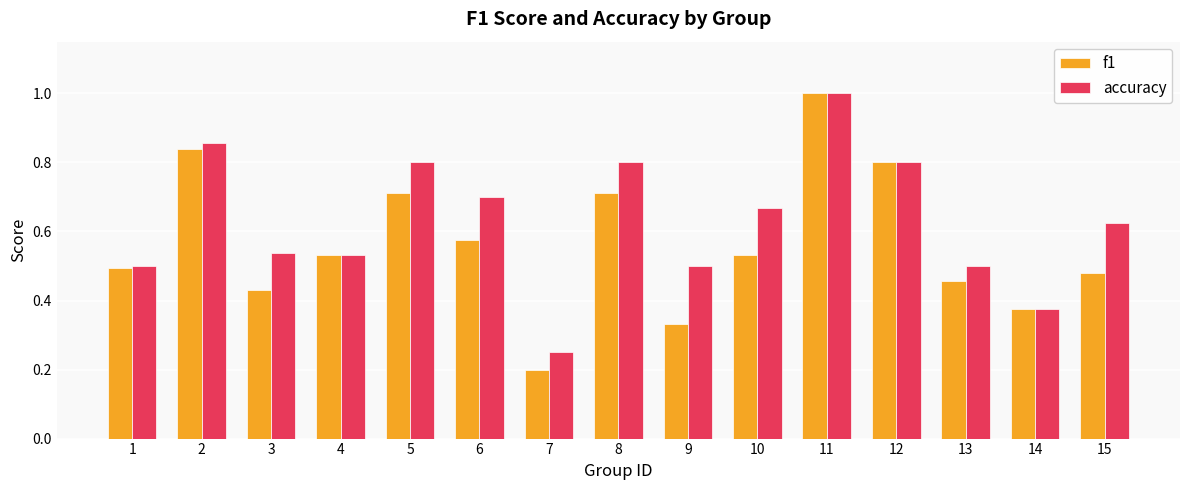

Which series has the largest total across all categories?

accuracy